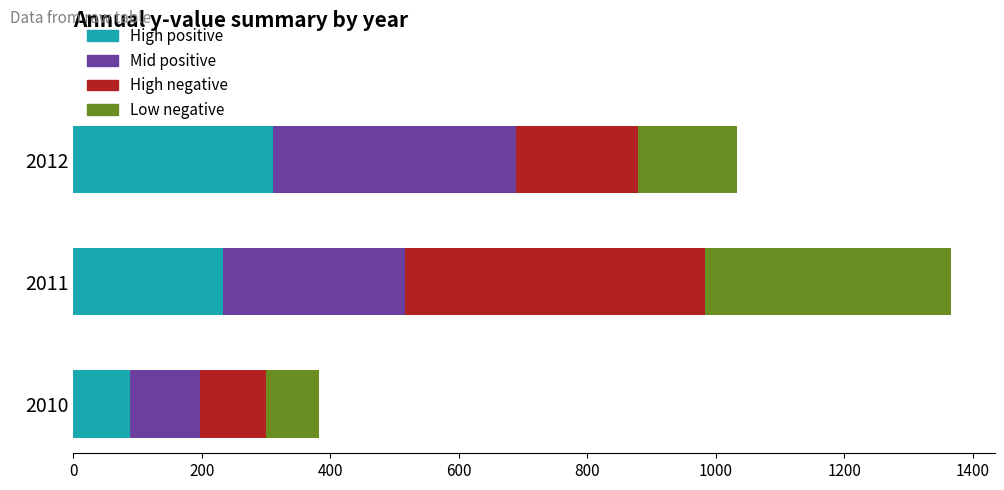

What is the approximate value of High positive at 2010?

88.7